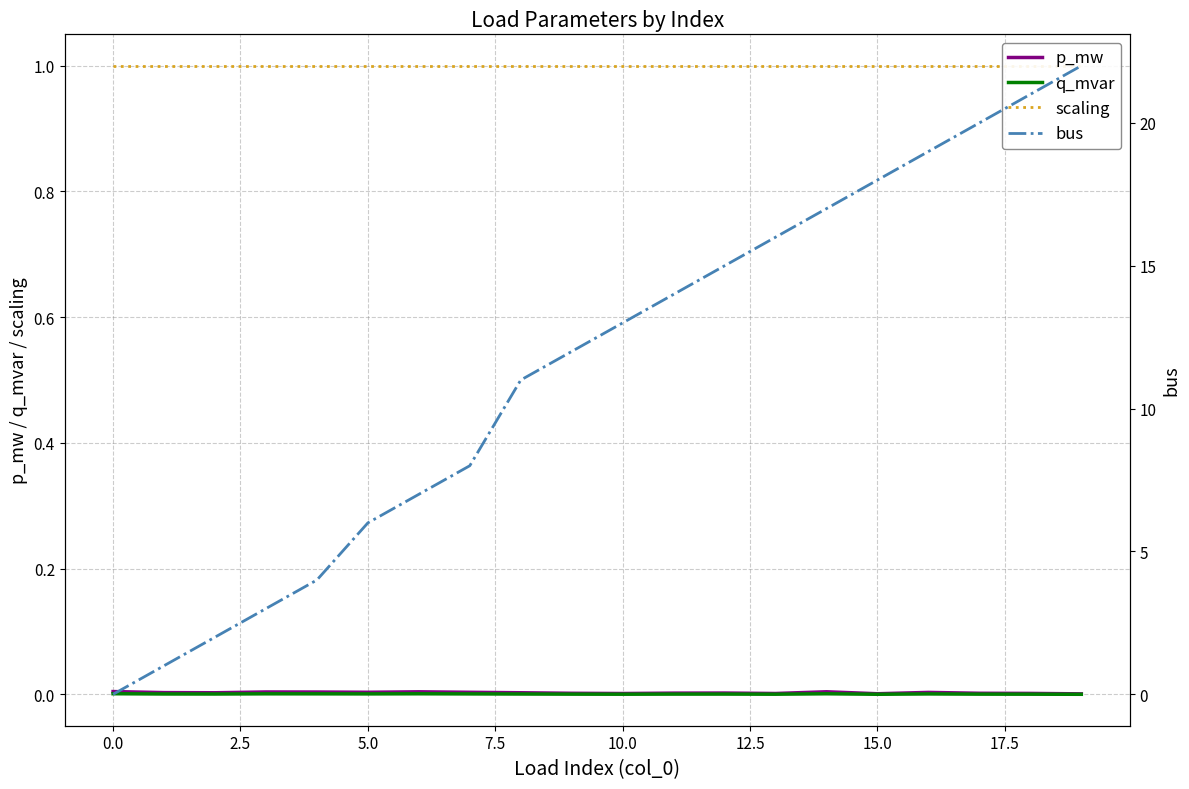

The value of bus at 12.5 is 2.1. True or false?

False